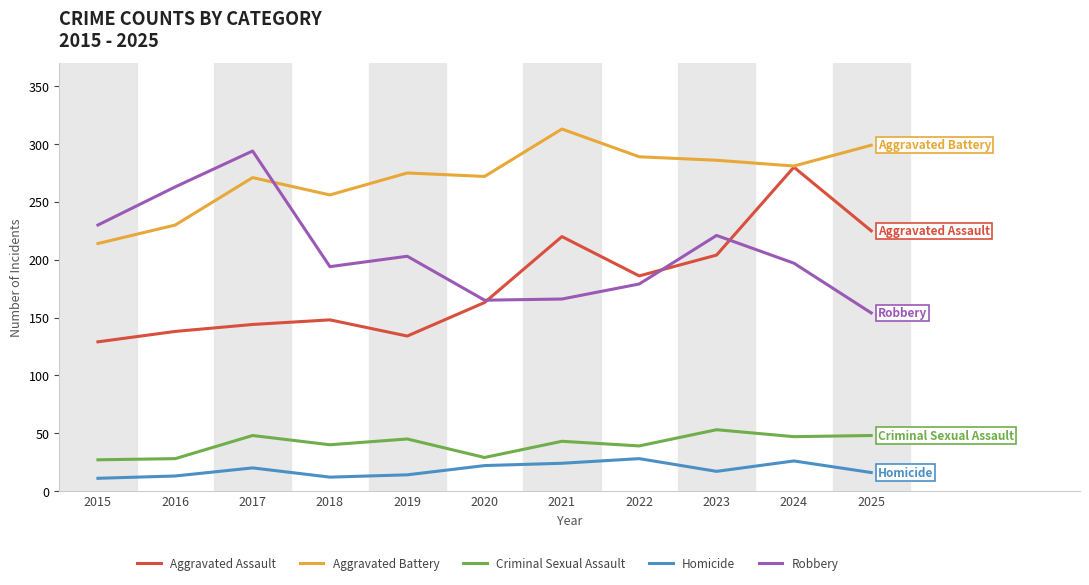

True or false: Robbery and Aggravated Battery cross at least once.

True